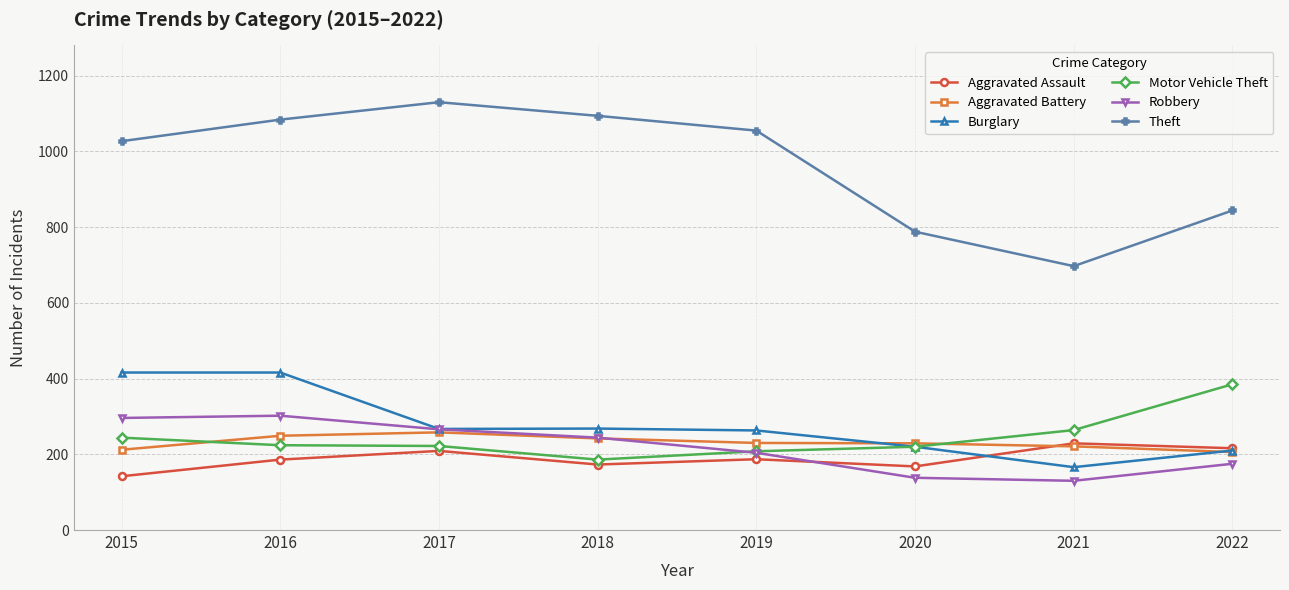

What is the difference between the highest and lowest values at 2022?

669